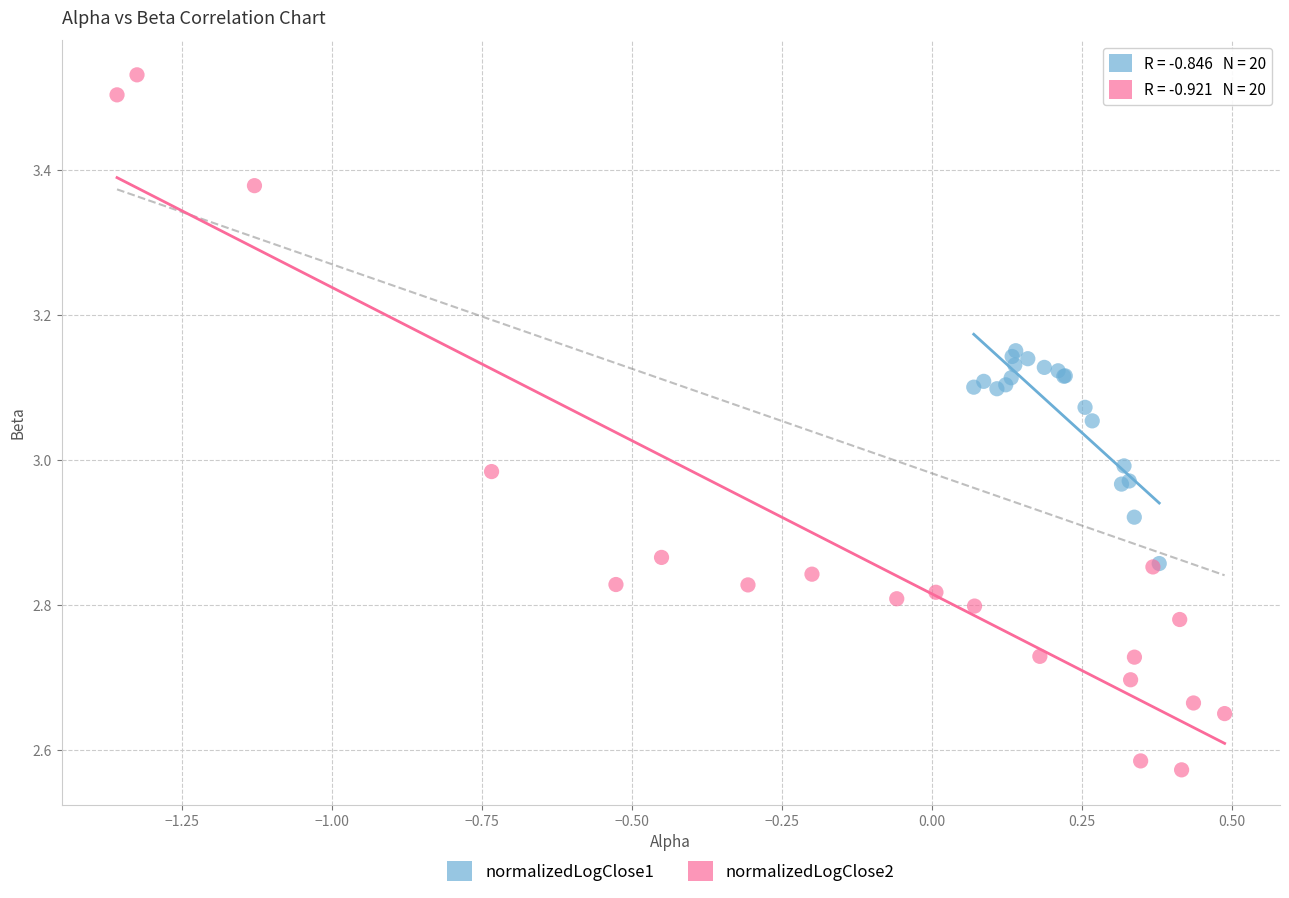

Which series has the largest Y range (max minus min)?

normalizedLogClose2